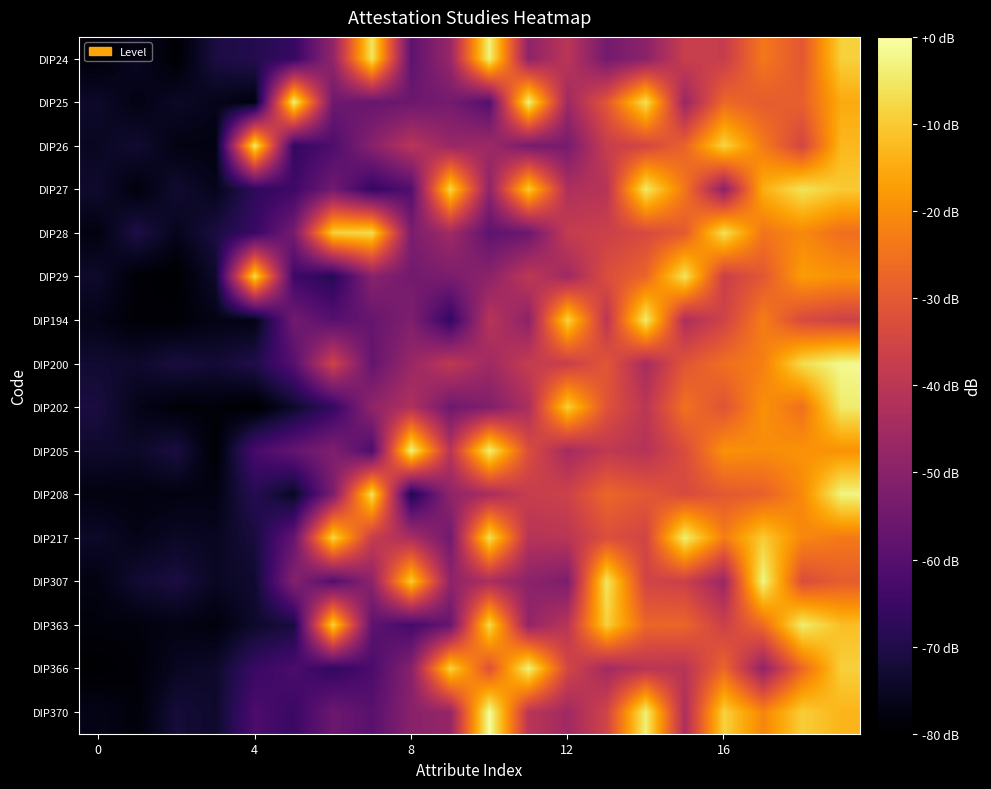

Count the number of categories in the chart.

20